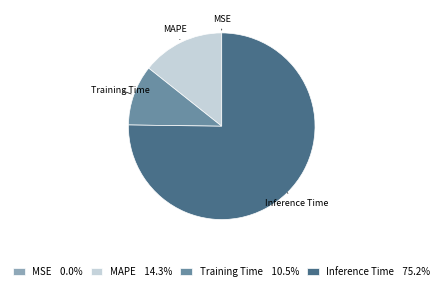

Between MAPE and Inference Time, which is larger?

Inference Time